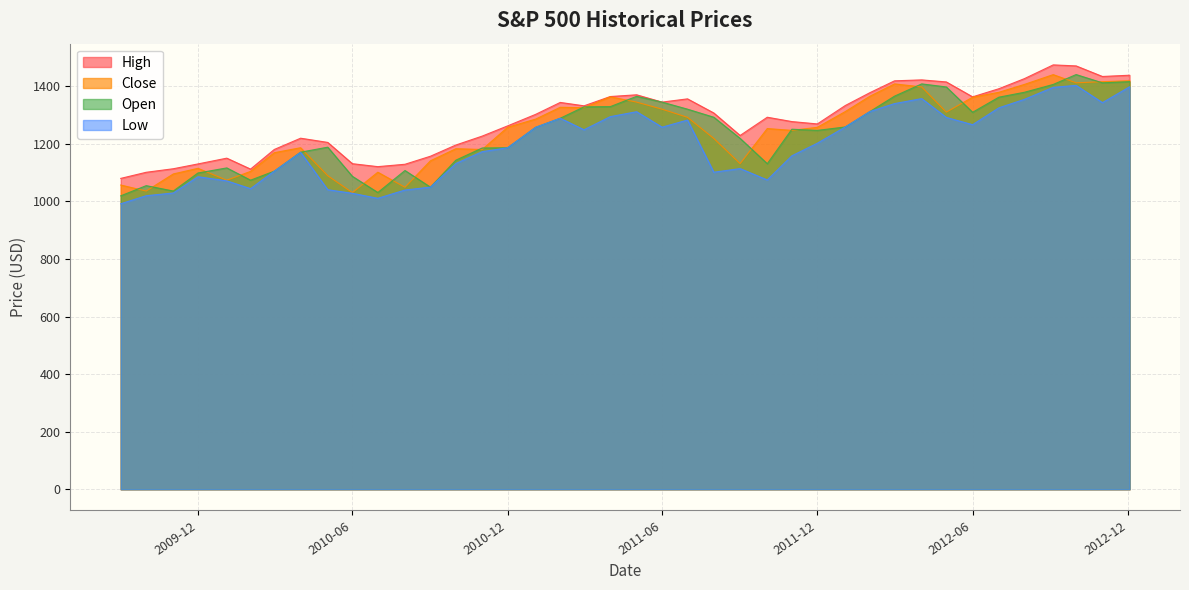

What is the maximum value for High?

1474.5